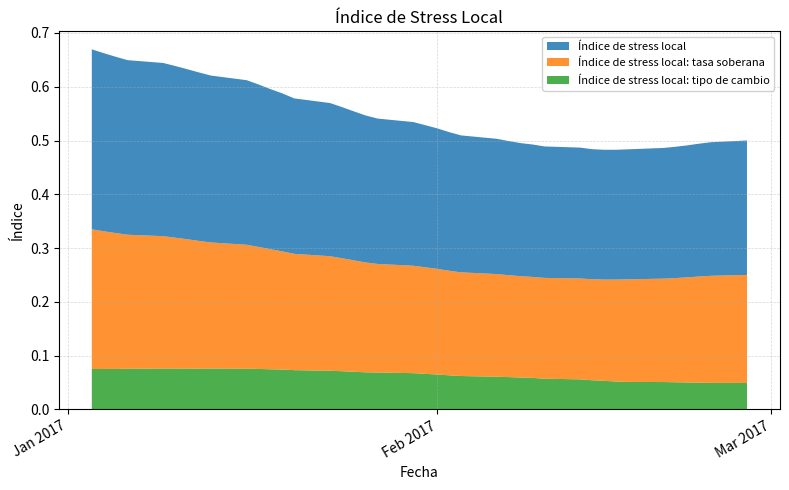

Reading left to right, extract all data points from this chart.

Índice de stress local: 03-01-2017=0.3	04-01-2017=0.3	05-01-2017=0.3	06-01-2017=0.3	09-01-2017=0.3	10-01-2017=0.3	11-01-2017=0.3	12-01-2017=0.3	13-01-2017=0.3	16-01-2017=0.3	17-01-2017=0.3	18-01-2017=0.3	19-01-2017=0.3	20-01-2017=0.3	23-01-2017=0.3	24-01-2017=0.3	25-01-2017=0.3	26-01-2017=0.3	27-01-2017=0.3	30-01-2017=0.3	31-01-2017=0.3	01-02-2017=0.3	02-02-2017=0.3	03-02-2017=0.3	06-02-2017=0.3	07-02-2017=0.2	08-02-2017=0.2	09-02-2017=0.2	10-02-2017=0.2	13-02-2017=0.2	14-02-2017=0.2	15-02-2017=0.2	16-02-2017=0.2	17-02-2017=0.2	20-02-2017=0.2	21-02-2017=0.2	22-02-2017=0.2	23-02-2017=0.2	24-02-2017=0.2	27-02-2017=0.3
Índice de stress local: tasa soberana: 03-01-2017=0.3	04-01-2017=0.3	05-01-2017=0.3	06-01-2017=0.2	09-01-2017=0.2	10-01-2017=0.2	11-01-2017=0.2	12-01-2017=0.2	13-01-2017=0.2	16-01-2017=0.2	17-01-2017=0.2	18-01-2017=0.2	19-01-2017=0.2	20-01-2017=0.2	23-01-2017=0.2	24-01-2017=0.2	25-01-2017=0.2	26-01-2017=0.2	27-01-2017=0.2	30-01-2017=0.2	31-01-2017=0.2	01-02-2017=0.2	02-02-2017=0.2	03-02-2017=0.2	06-02-2017=0.2	07-02-2017=0.2	08-02-2017=0.2	09-02-2017=0.2	10-02-2017=0.2	13-02-2017=0.2	14-02-2017=0.2	15-02-2017=0.2	16-02-2017=0.2	17-02-2017=0.2	20-02-2017=0.2	21-02-2017=0.2	22-02-2017=0.2	23-02-2017=0.2	24-02-2017=0.2	27-02-2017=0.2
Índice de stress local: tipo de cambio: 03-01-2017=0.1	04-01-2017=0.1	05-01-2017=0.1	06-01-2017=0.1	09-01-2017=0.1	10-01-2017=0.1	11-01-2017=0.1	12-01-2017=0.1	13-01-2017=0.1	16-01-2017=0.1	17-01-2017=0.1	18-01-2017=0.1	19-01-2017=0.1	20-01-2017=0.1	23-01-2017=0.1	24-01-2017=0.1	25-01-2017=0.1	26-01-2017=0.1	27-01-2017=0.1	30-01-2017=0.1	31-01-2017=0.1	01-02-2017=0.1	02-02-2017=0.1	03-02-2017=0.1	06-02-2017=0.1	07-02-2017=0.1	08-02-2017=0.1	09-02-2017=0.1	10-02-2017=0.1	13-02-2017=0.1	14-02-2017=0.1	15-02-2017=0.1	16-02-2017=0.1	17-02-2017=0.1	20-02-2017=0.1	21-02-2017=0.1	22-02-2017=0.1	23-02-2017=0.0	24-02-2017=0.0	27-02-2017=0.0